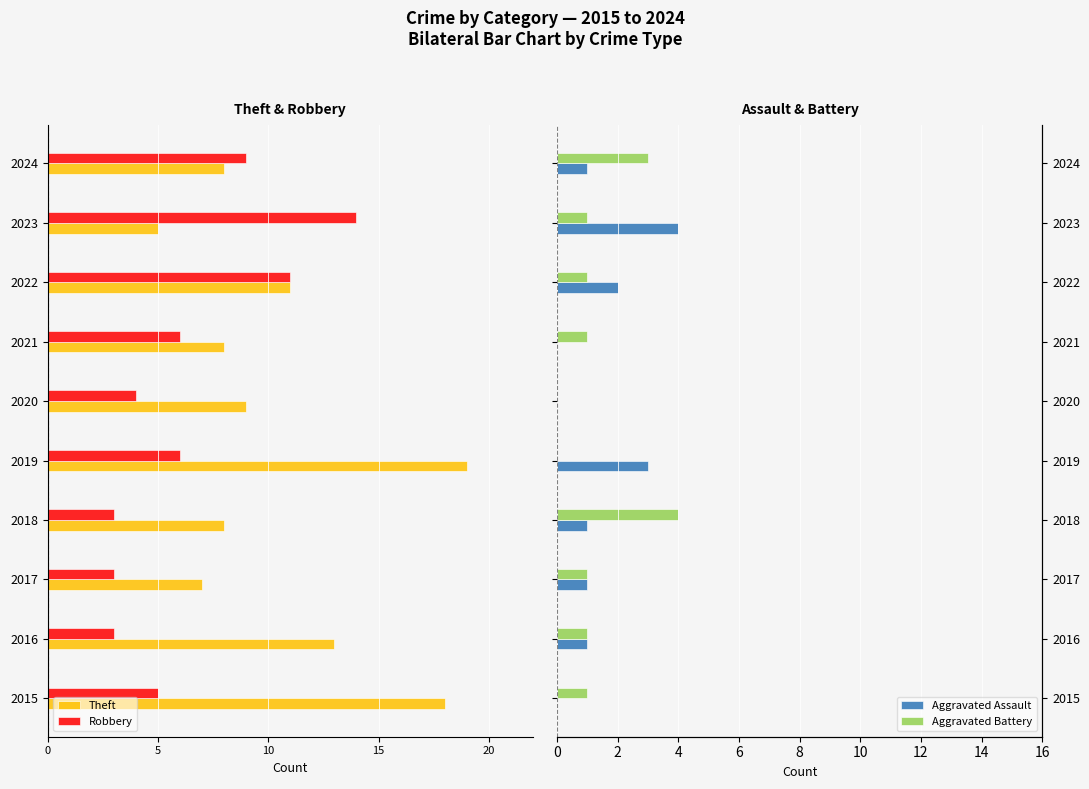

What is the label of the 1st bar from the right?

9